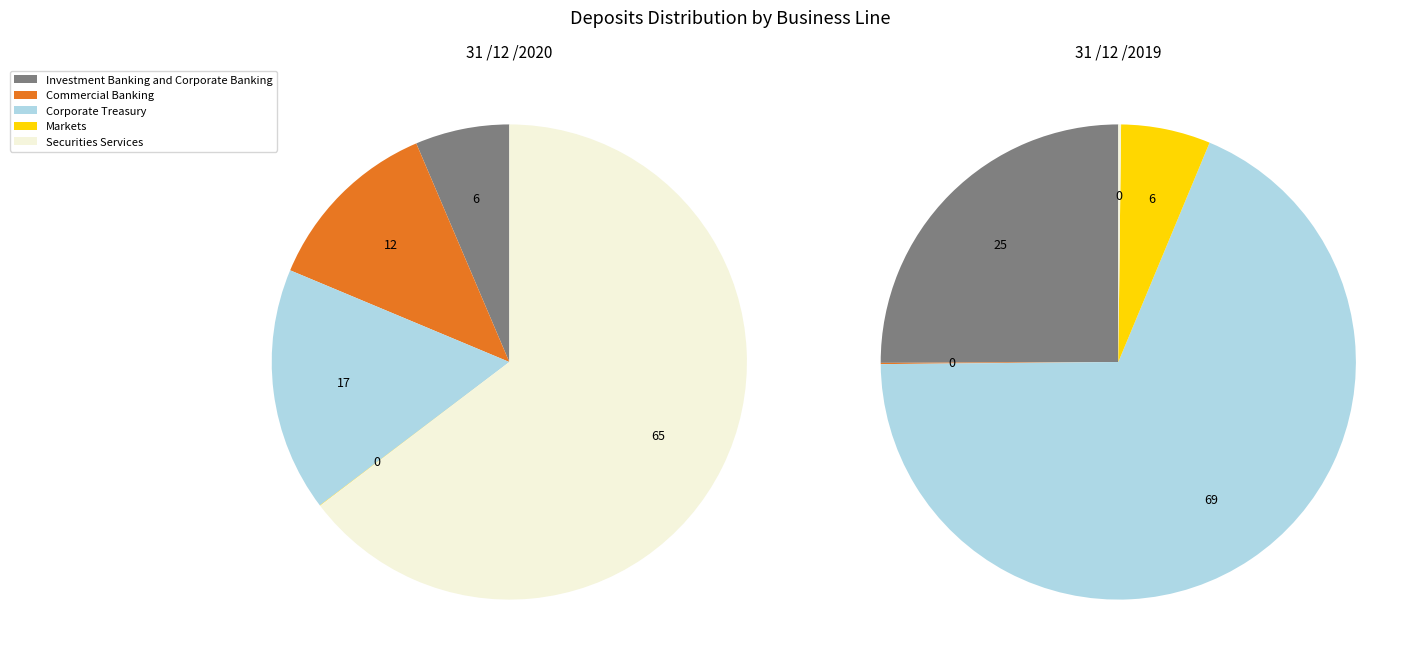

What portion of the pie excludes Securities Services?

35.3%